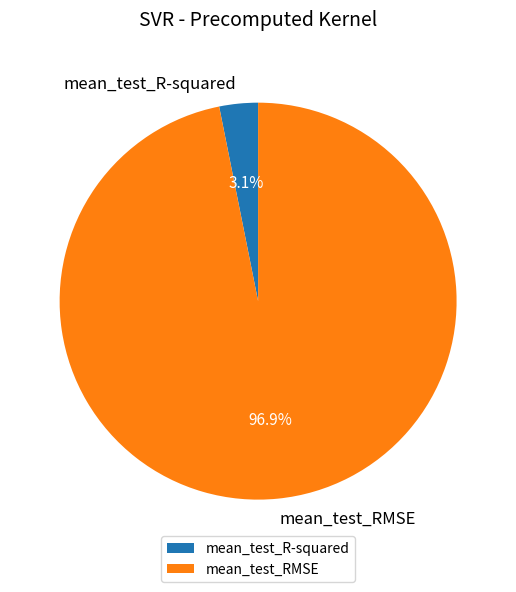

What is the smallest slice in the pie chart?

mean_test_R-squared